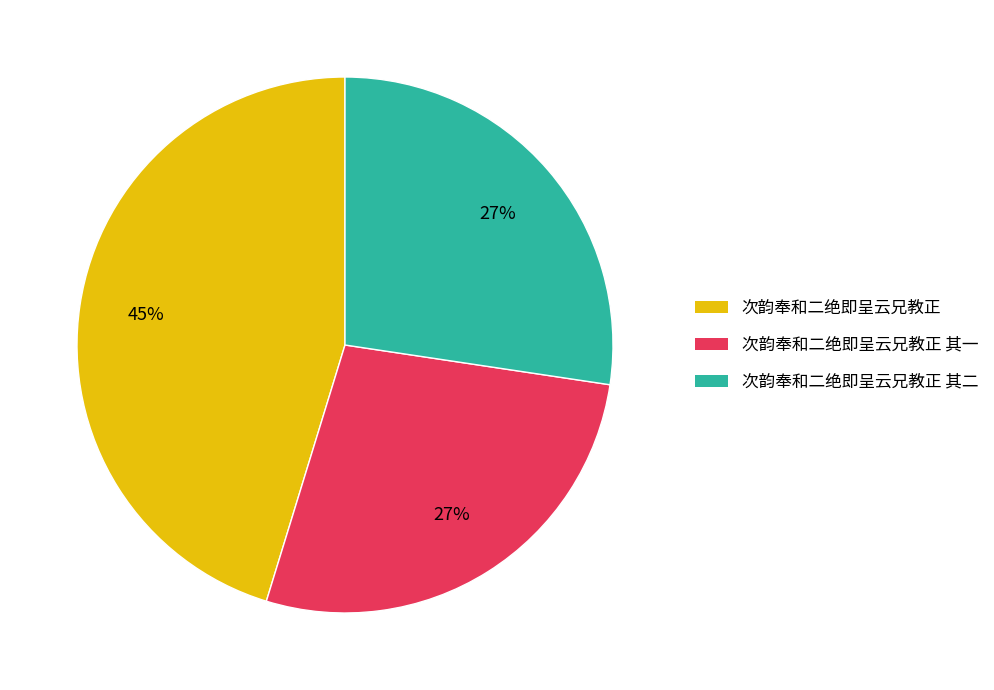

How many segments does this pie chart have?

3